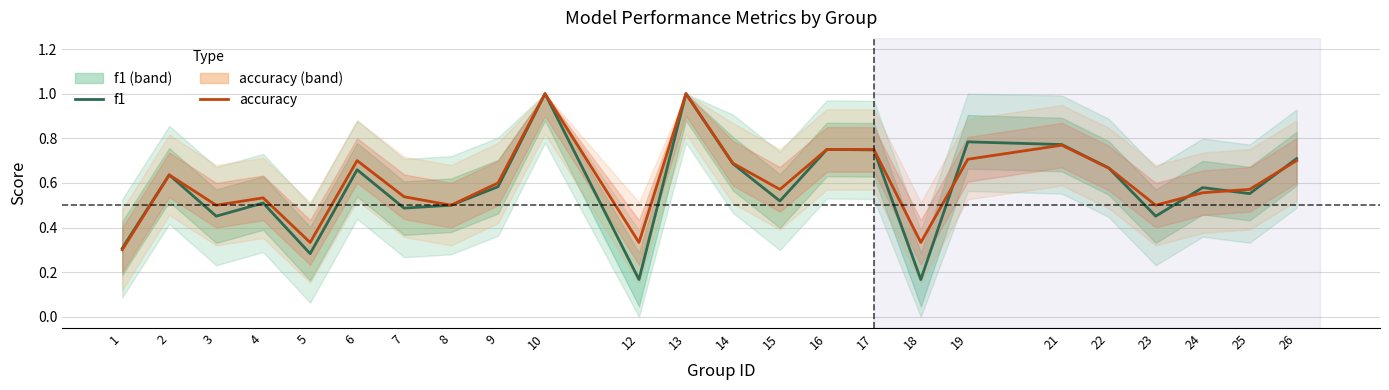

List the series in order of their peak value, highest first.

f1, accuracy